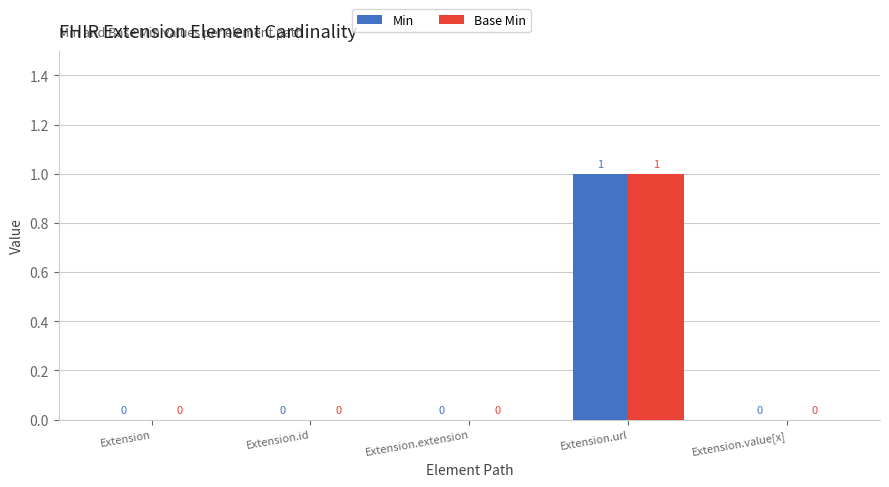

At which label does Base Min reach its peak?

Extension.url